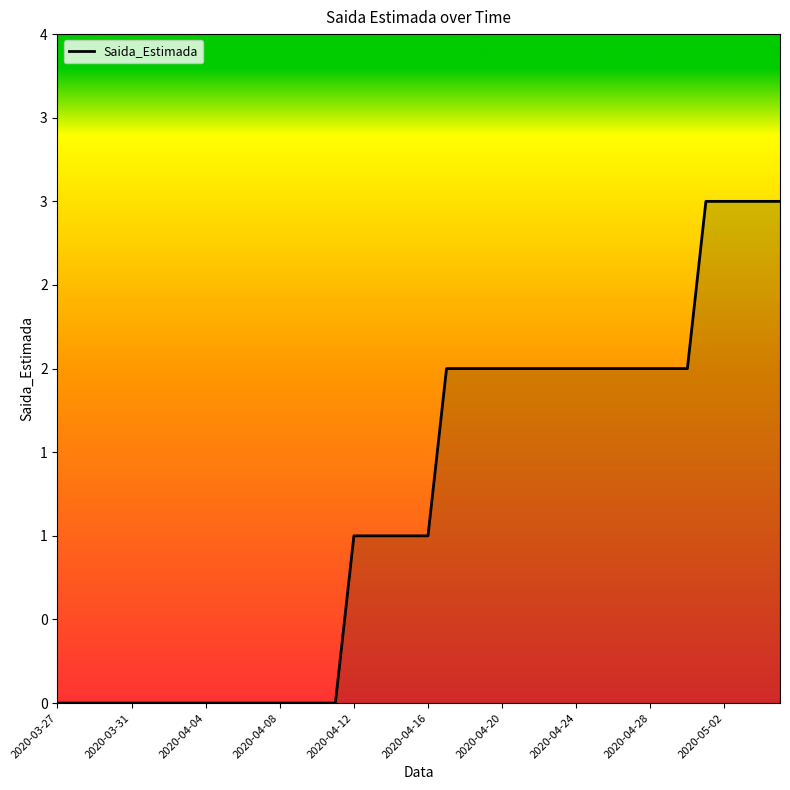

What is the difference between the second highest and second lowest values?

3